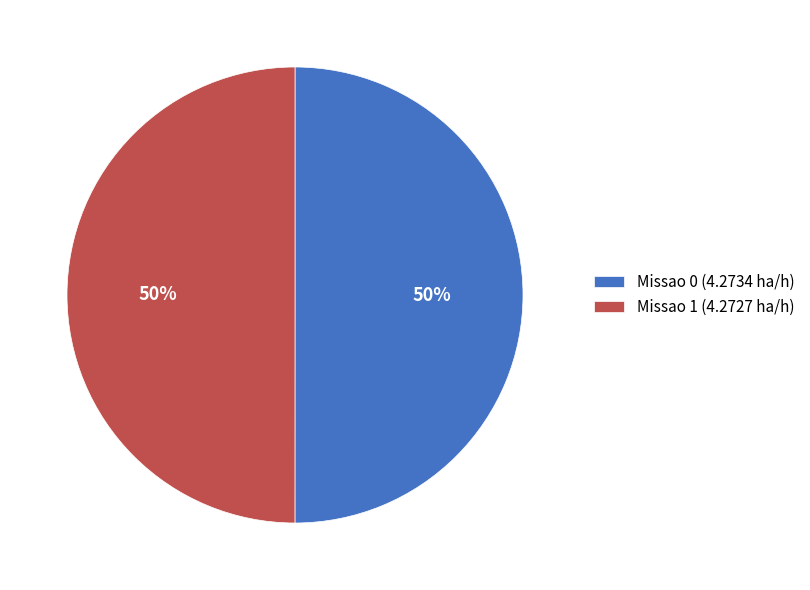

What is the ratio of the value at Missao 1 (4.2727 ha/h) to the value at Missao 0 (4.2734 ha/h)?

1.0